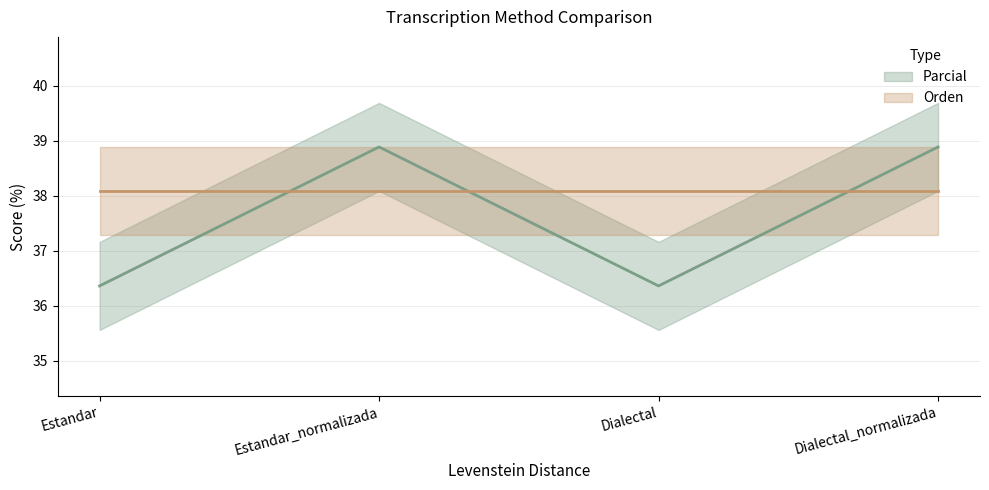

Which category has the lowest value across all series?

Estandar